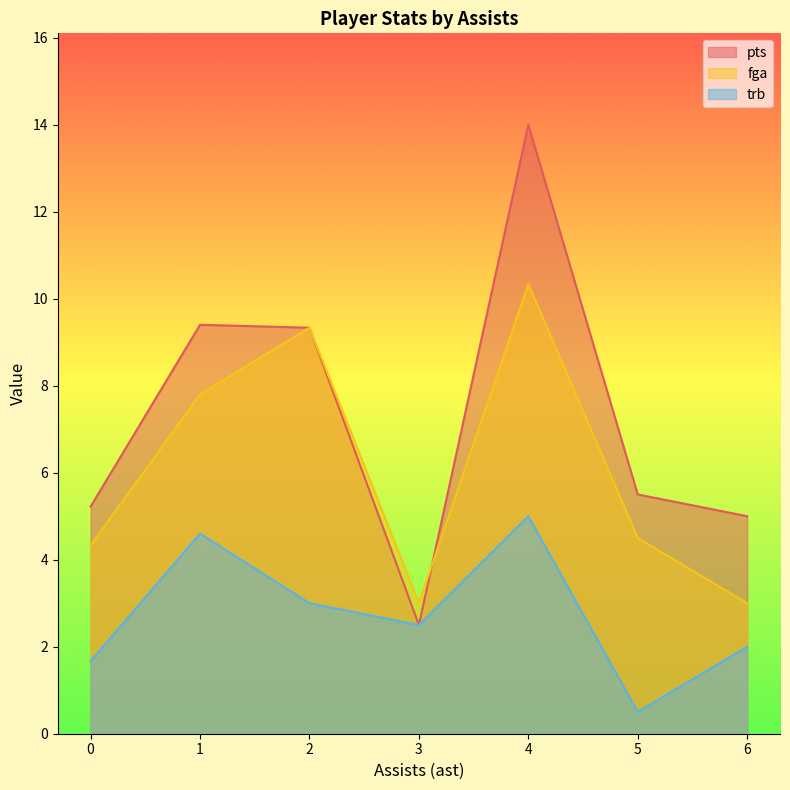

At which category is the sum across all series the highest?

4